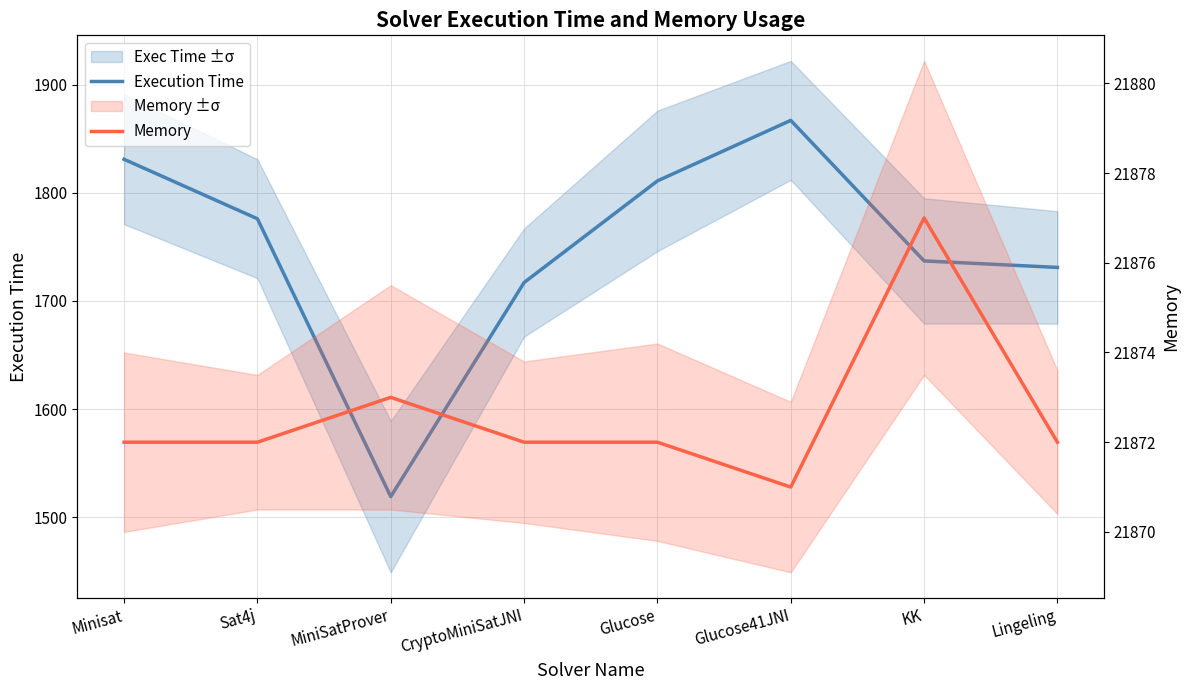

Is the value of Execution Time at Minisat greater than the value of Memory at MiniSatProver?

No